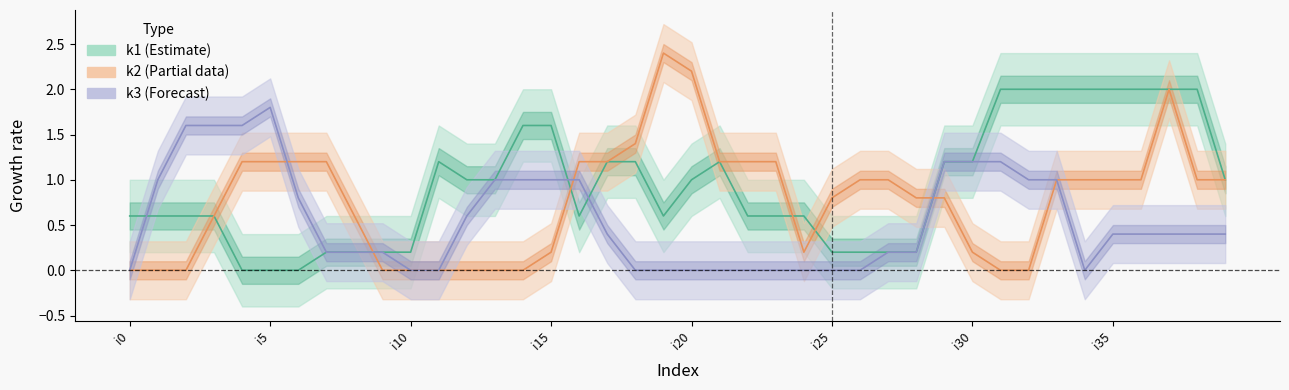

Is it true that k3 (Forecast) equals 0.4 at 17?

True